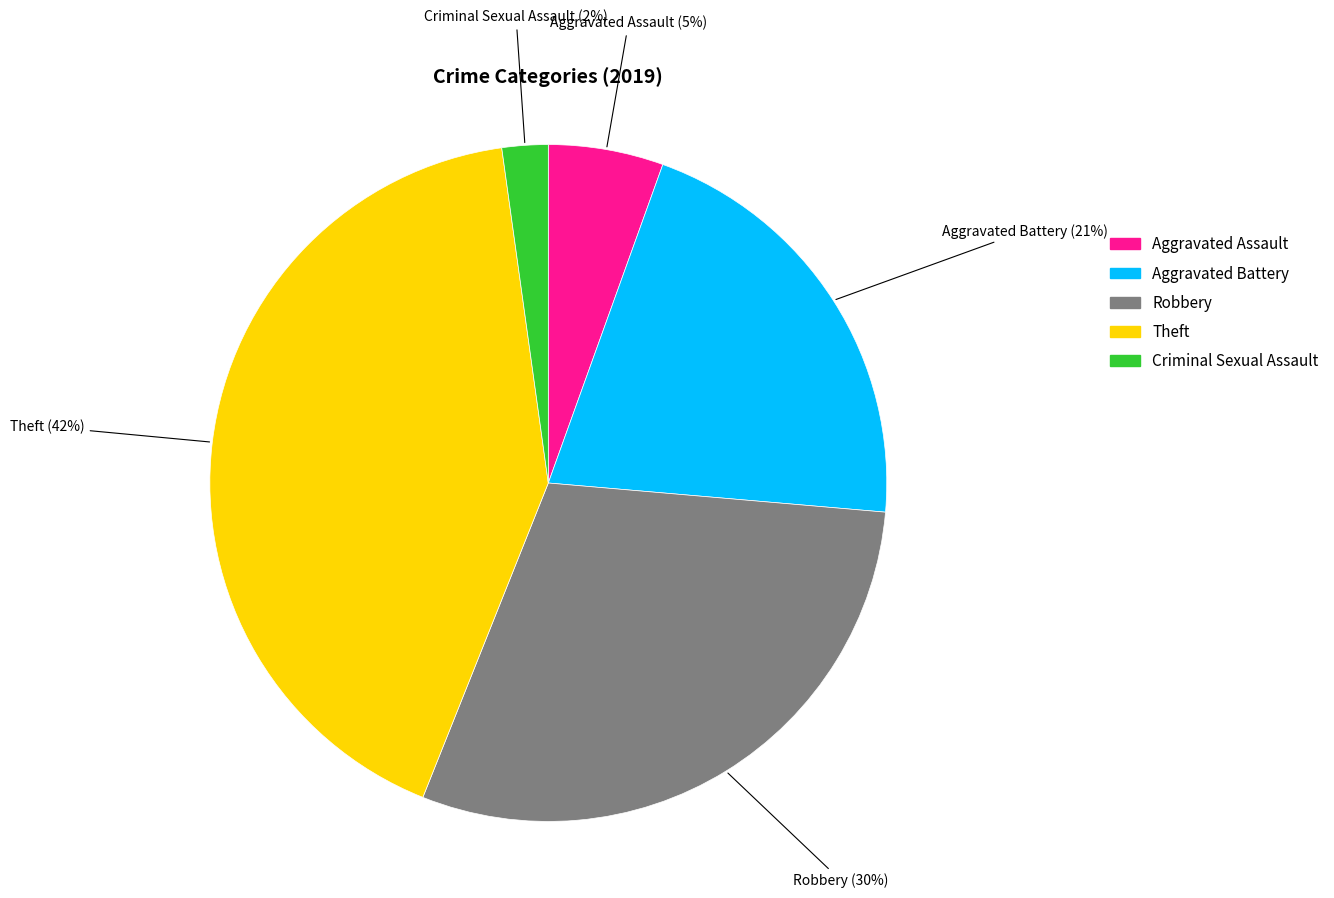

Is there any slice that represents more than half of the pie?

No